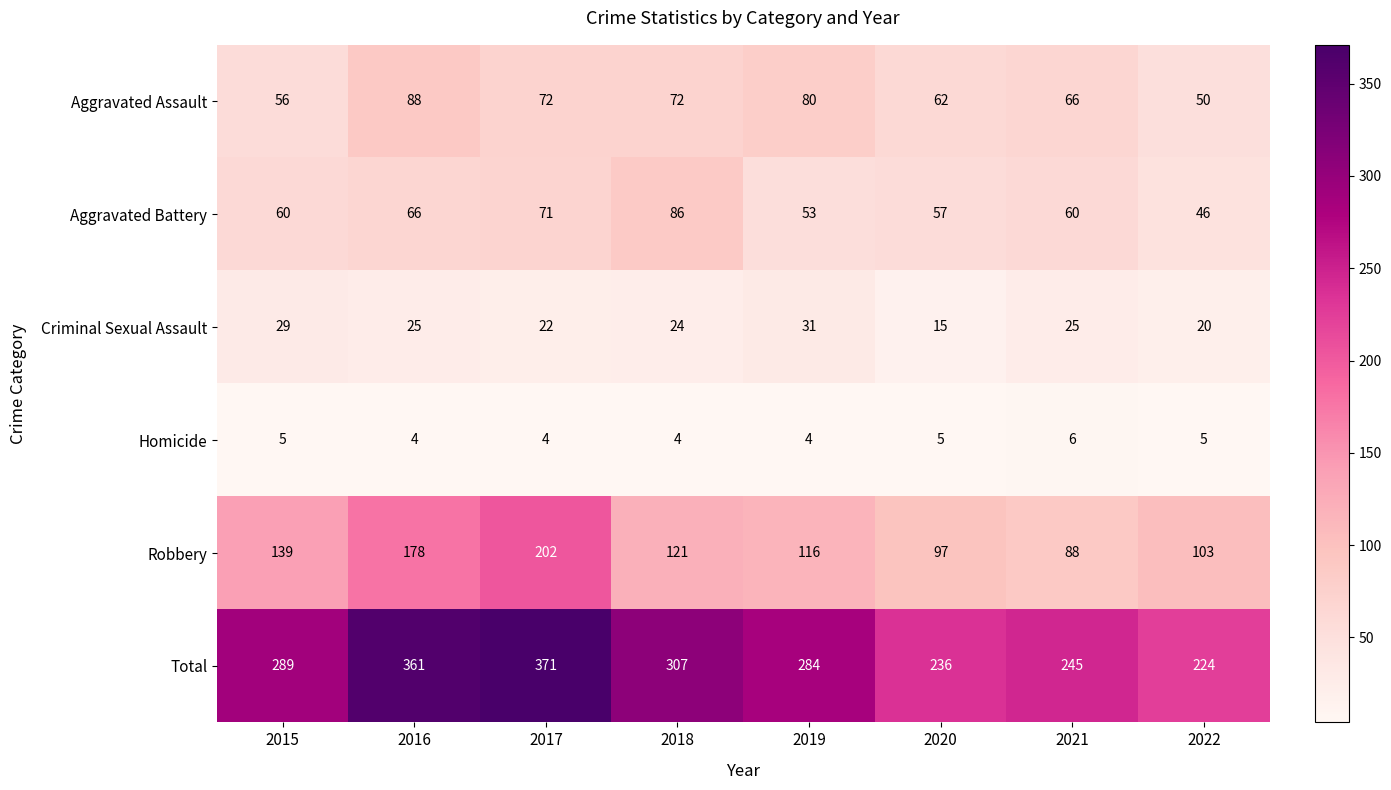

At which label does Aggravated Battery reach its peak?

2018